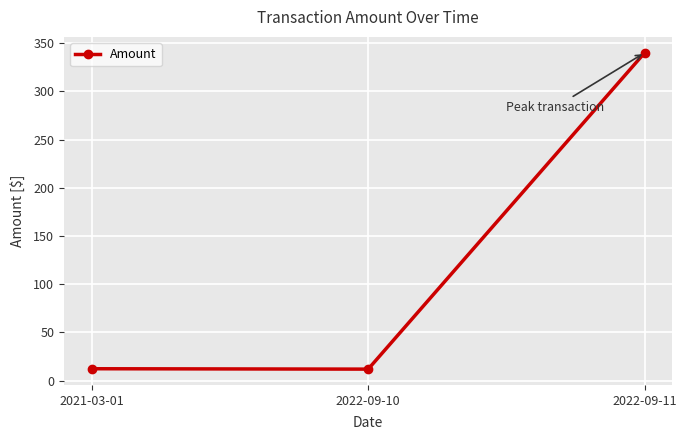

What is the difference between the values at 2021-03-01 and 2022-09-11?

327.6